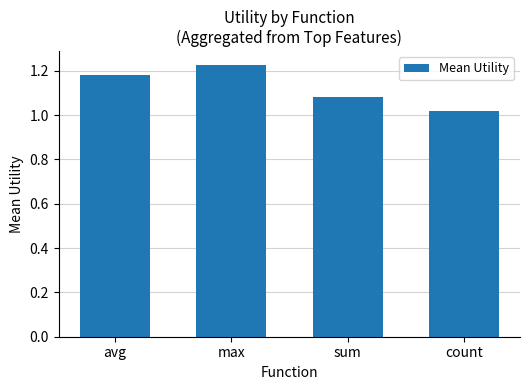

What is the label of the 2nd bar from the right?

sum